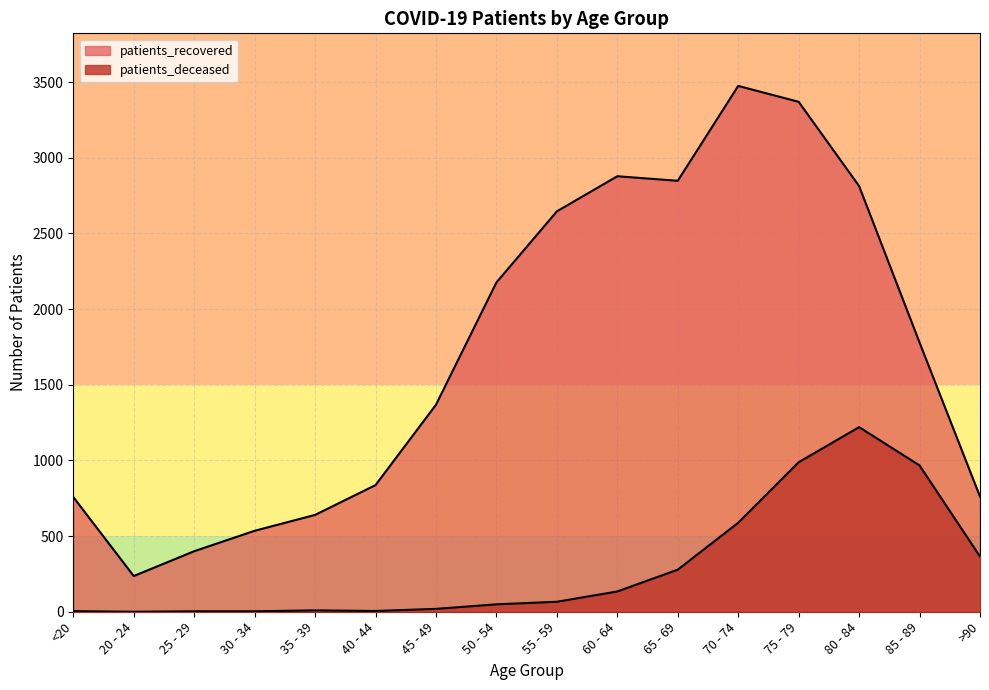

What is the value of the patients_deceased point at the 10th from the left?

134